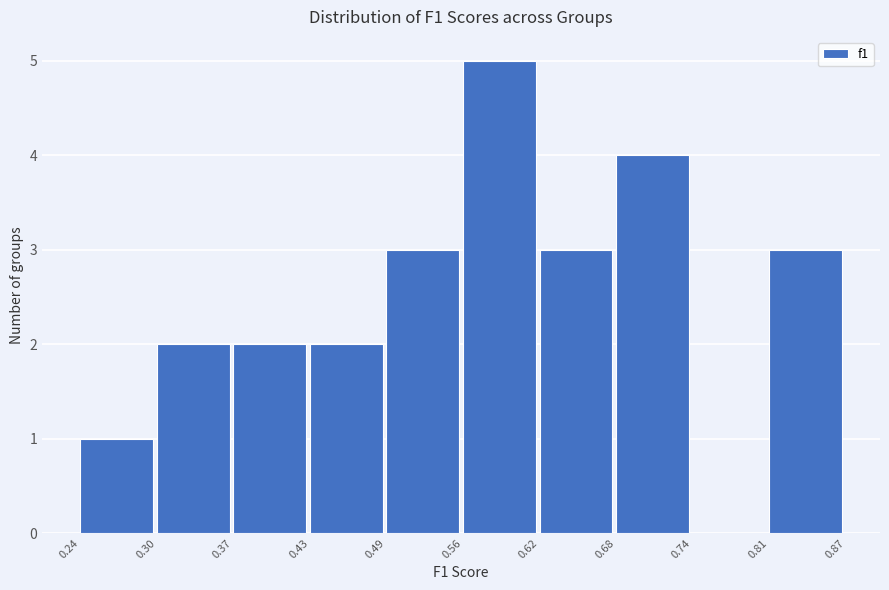

Over which range of the x-axis is the bar tallest?

0.56 to 0.62